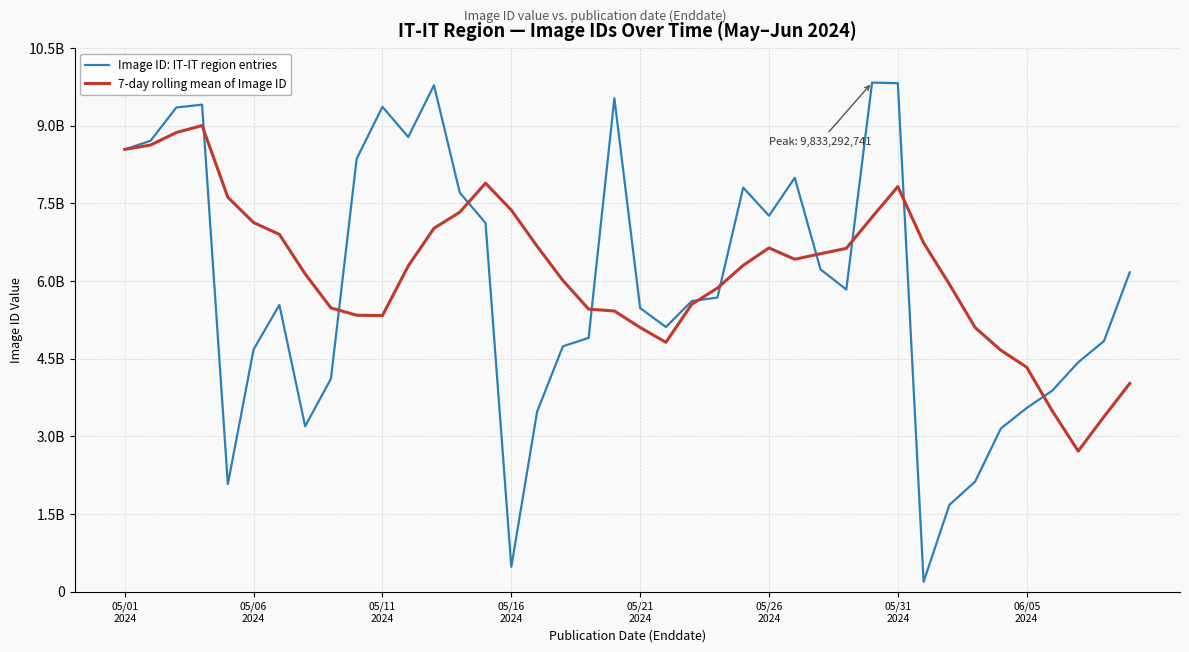

List the series in order of their overall mean, lowest first.

Image ID: IT-IT region entries, 7-day rolling mean of Image ID